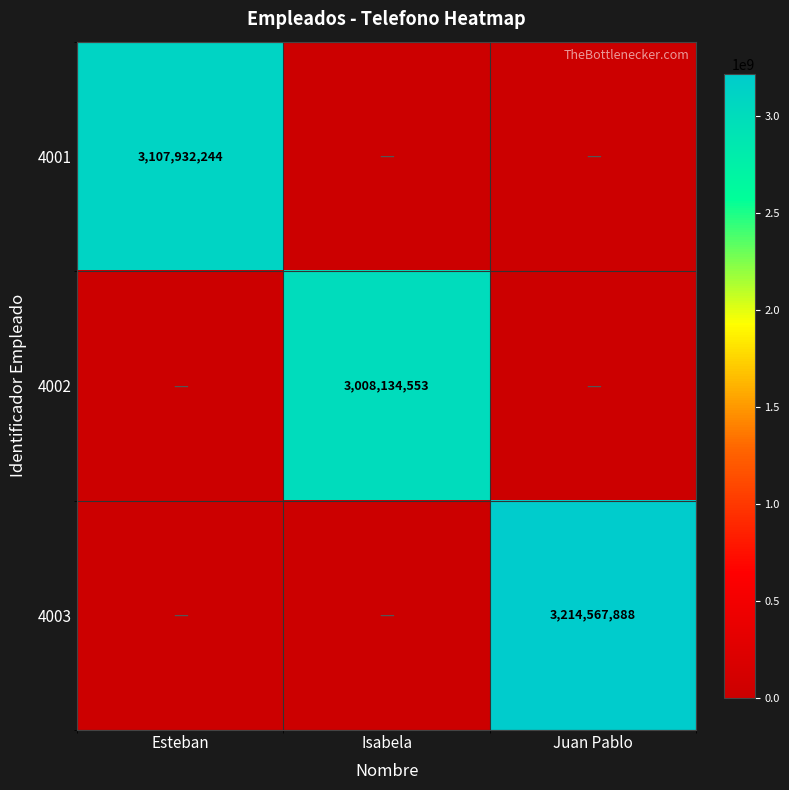

True or false: 4001 has a value of 3107932244 at Esteban.

True